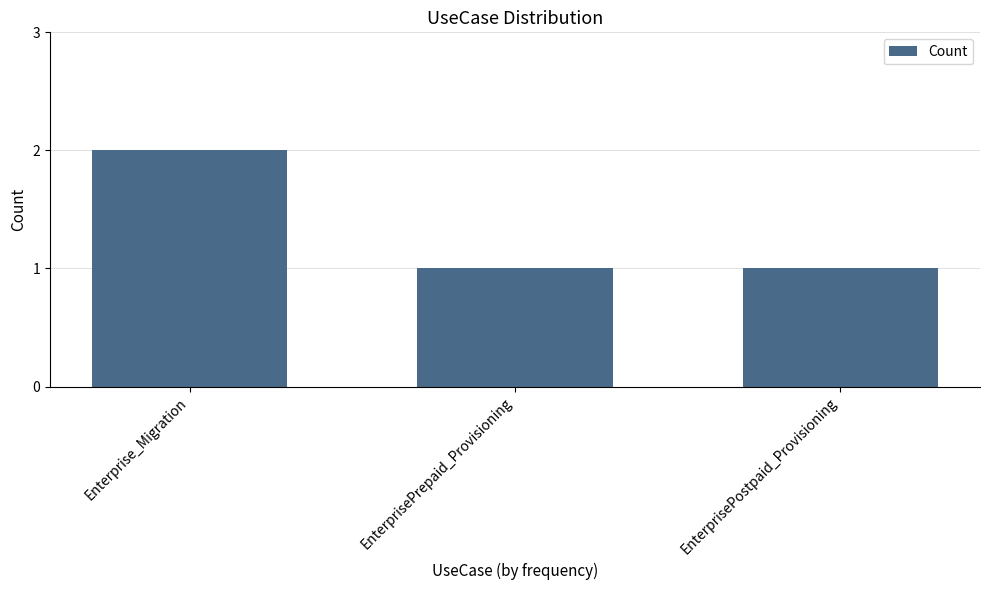

What is the sum of all values?

4